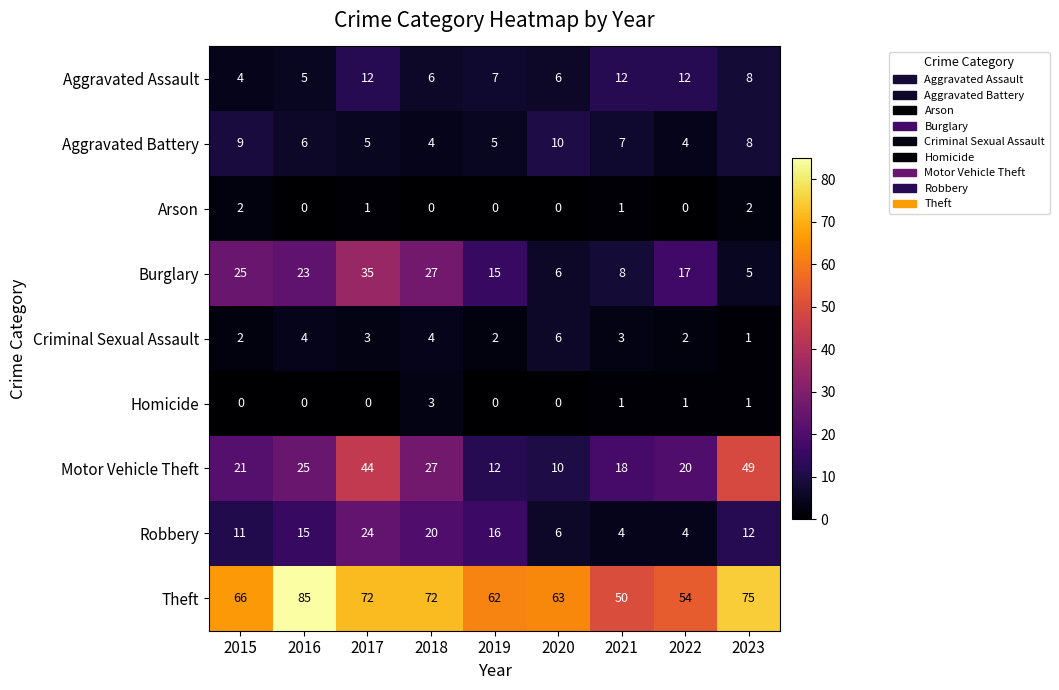

Is it true that Arson equals 0 at 2020?

True